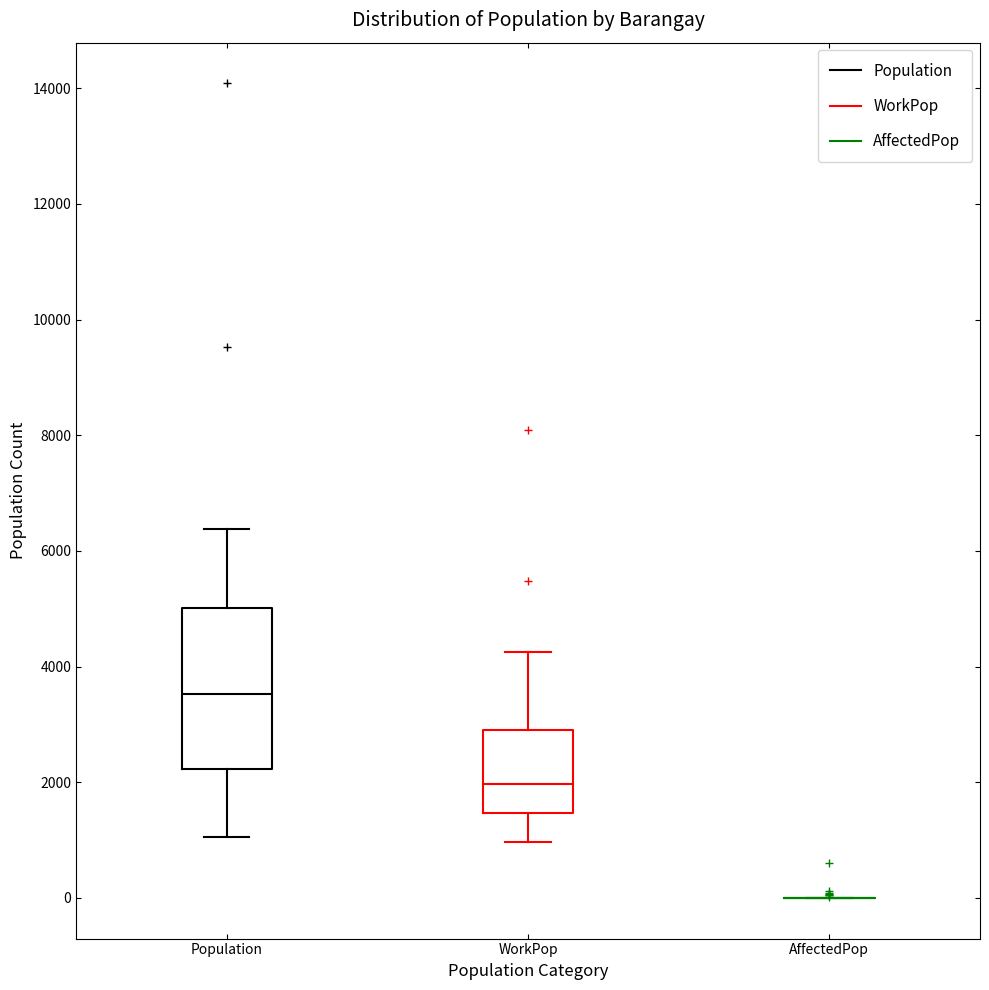

Where is the lower edge of the box for Population on the y-axis? The values are not printed on the chart, so give them approximately, as read against the axis.

2200